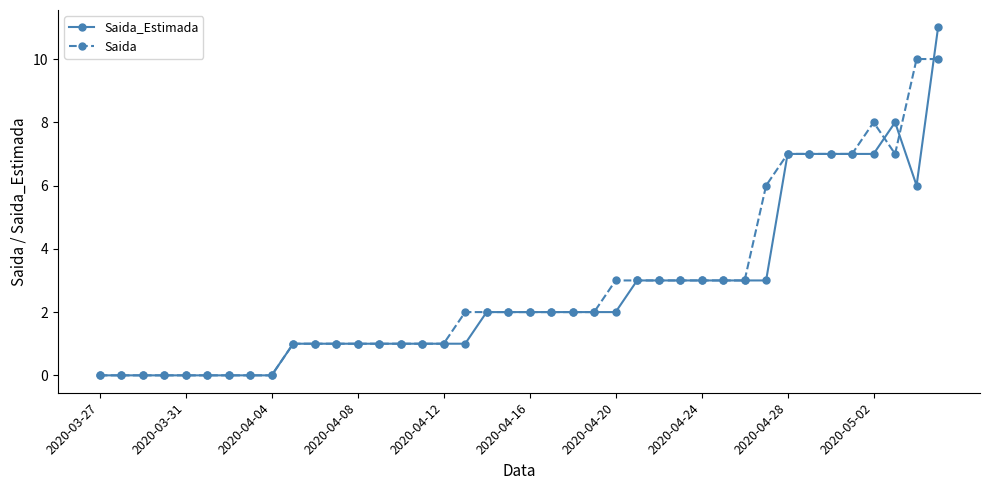

Rank the series by their maximum value, from lowest to highest.

Saida, Saida_Estimada